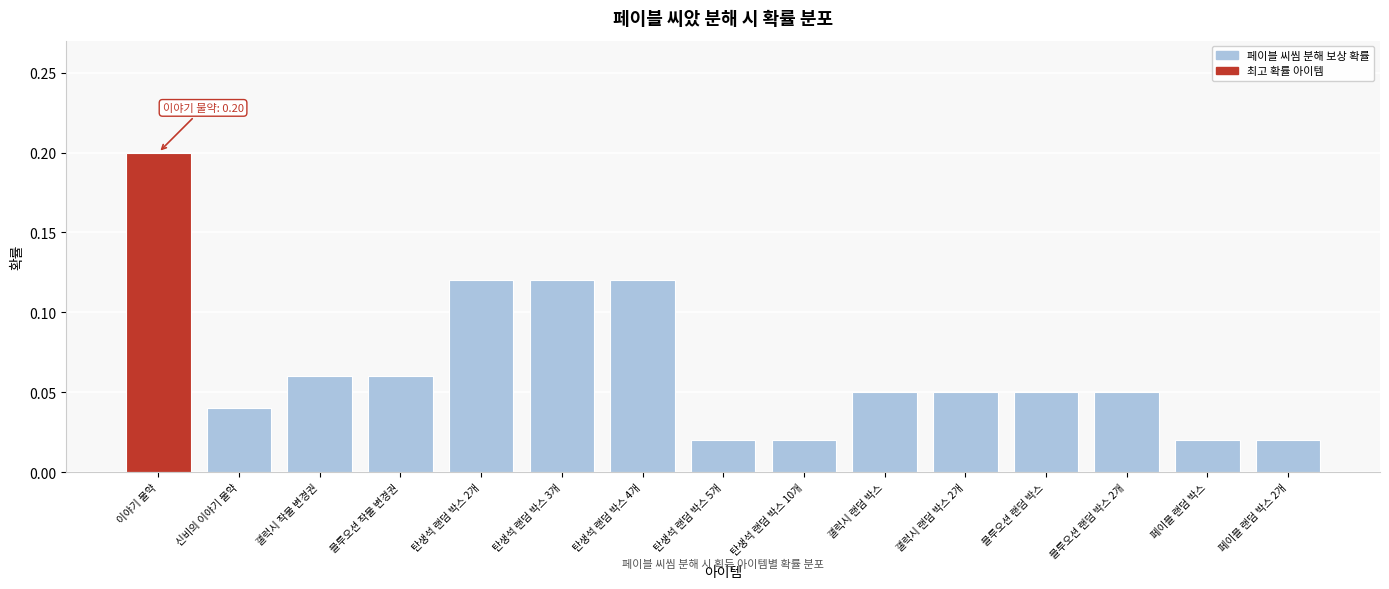

The chart shows a value of 0.0 at 블루오션 랜덤 박스. True or false?

False